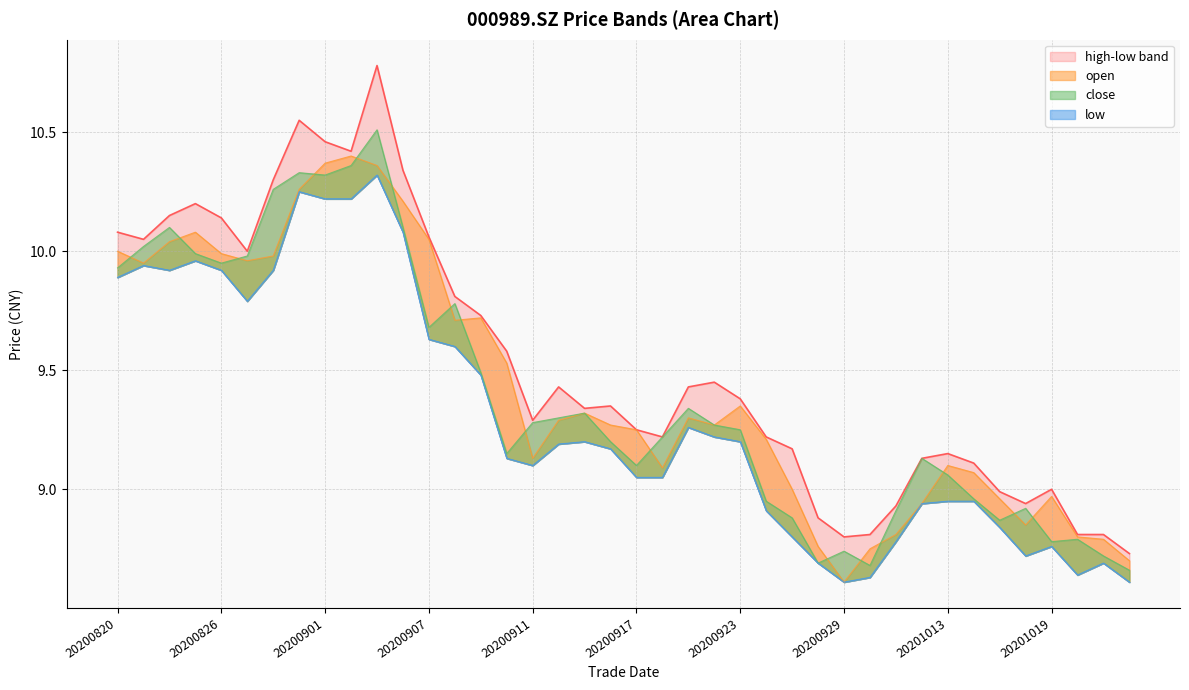

Read the high value at 20201014.

9.1